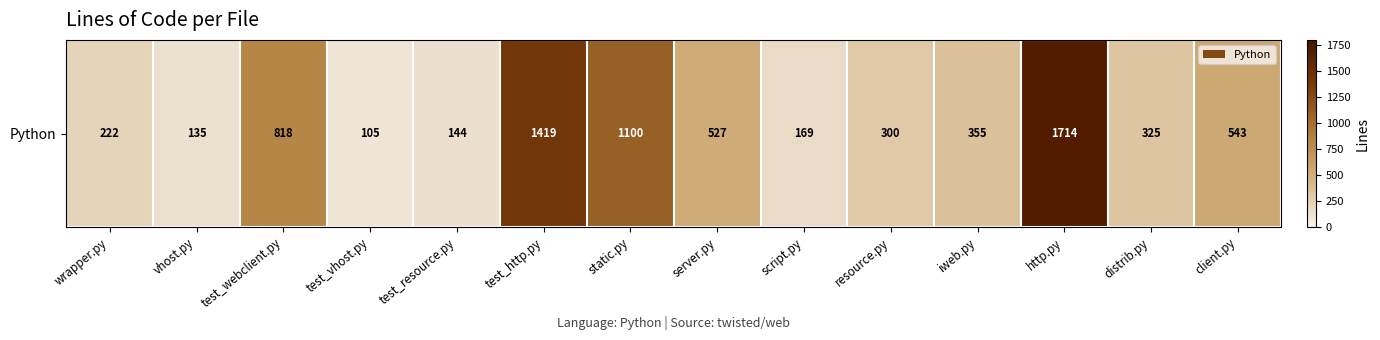

Is it true that the value at http.py is 1046?

False